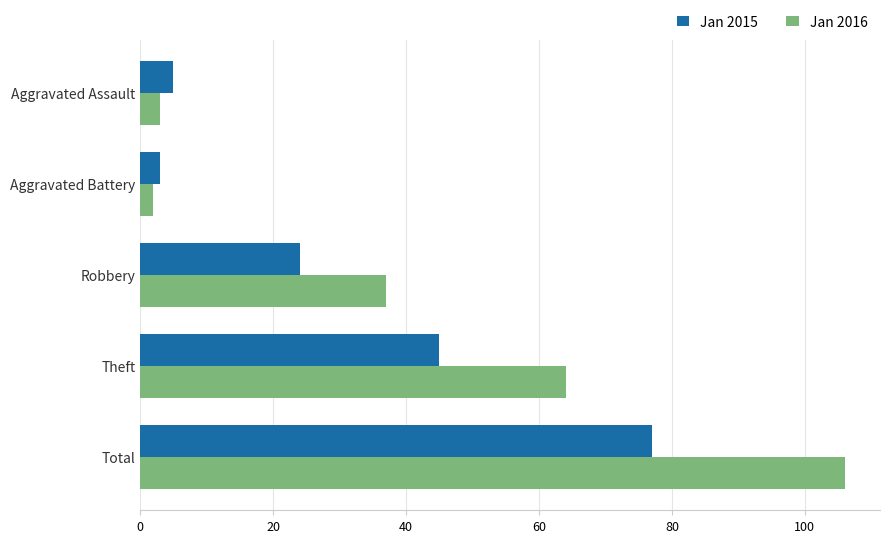

What is the difference between the highest and lowest values at Robbery?

13